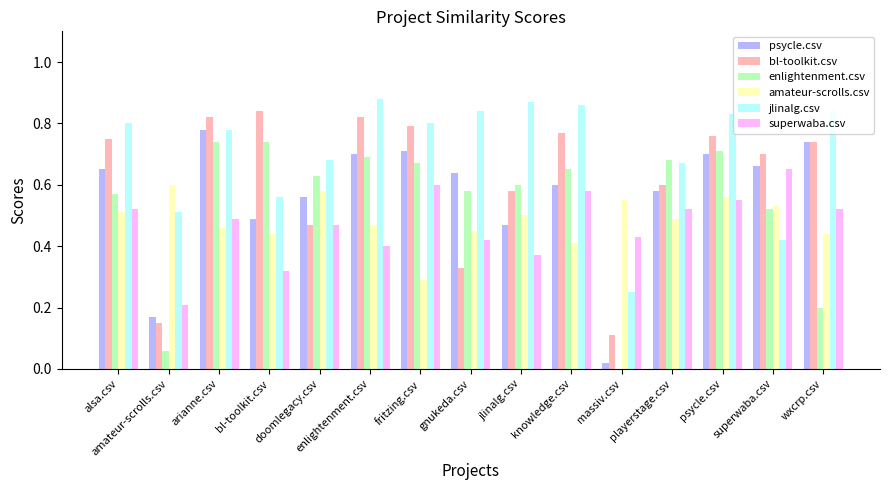

Is it true that bl-toolkit.csv equals 0.4 at fritzing.csv?

False